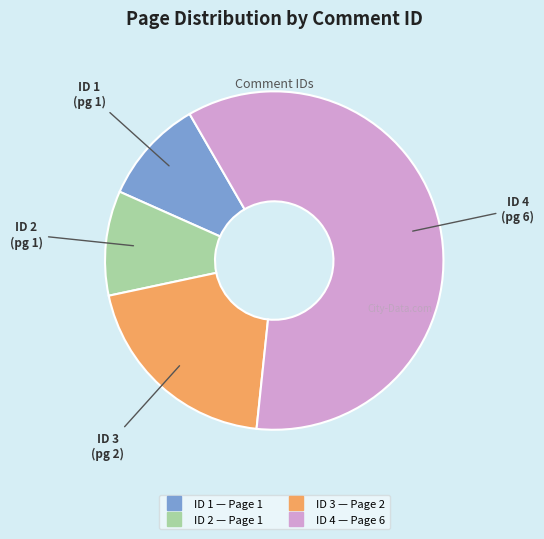

Is there a majority slice in this chart?

Yes